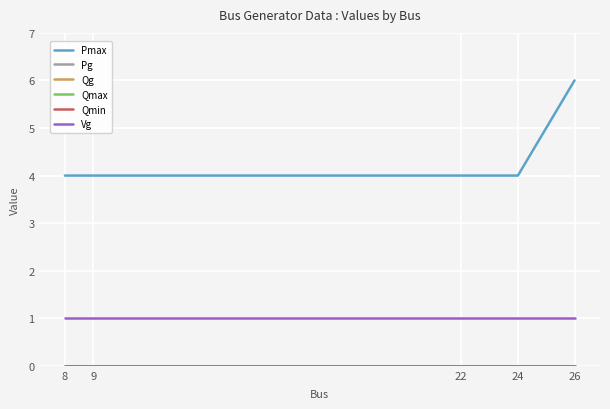

At how many categories does at least one series exceed 5?

1